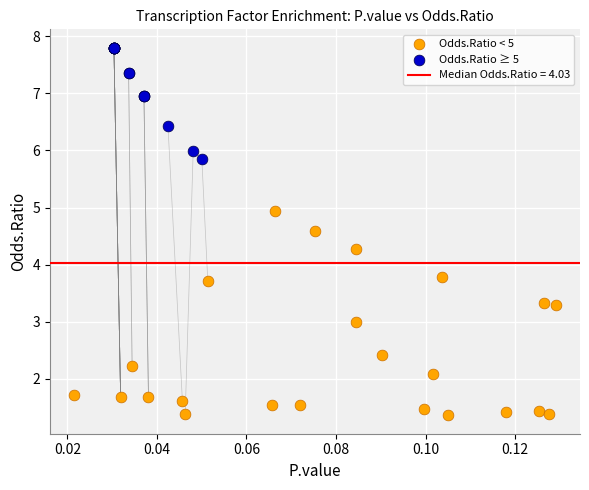

Which series has the widest spread of Y values?

Odds.Ratio < 5